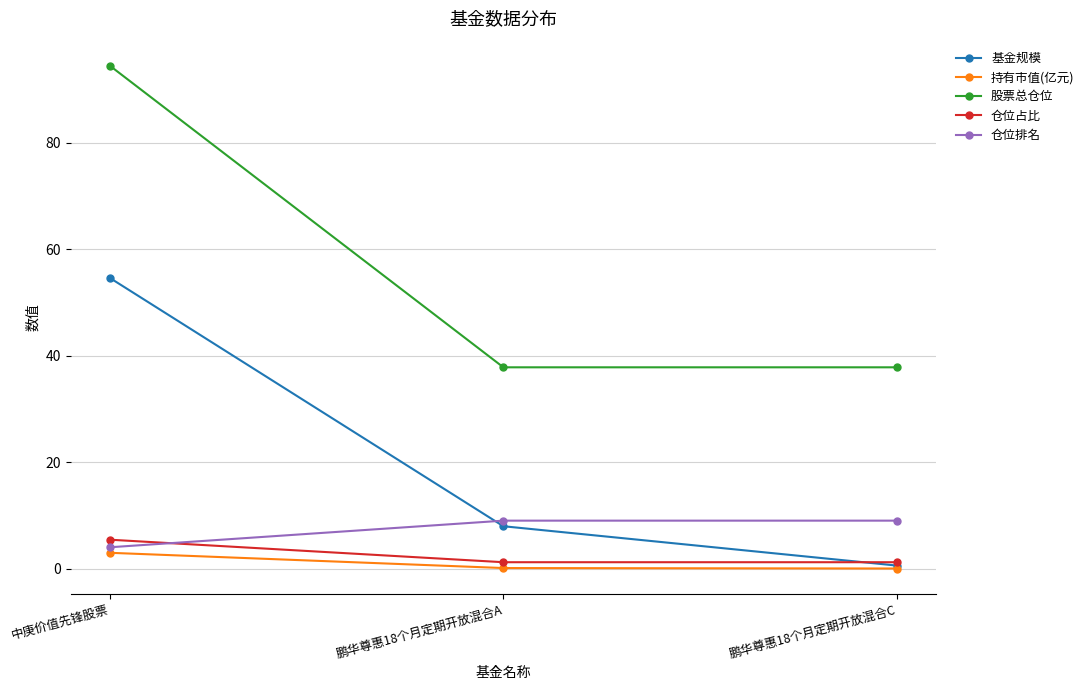

Does the chart display data point markers on the line(s)?

Yes